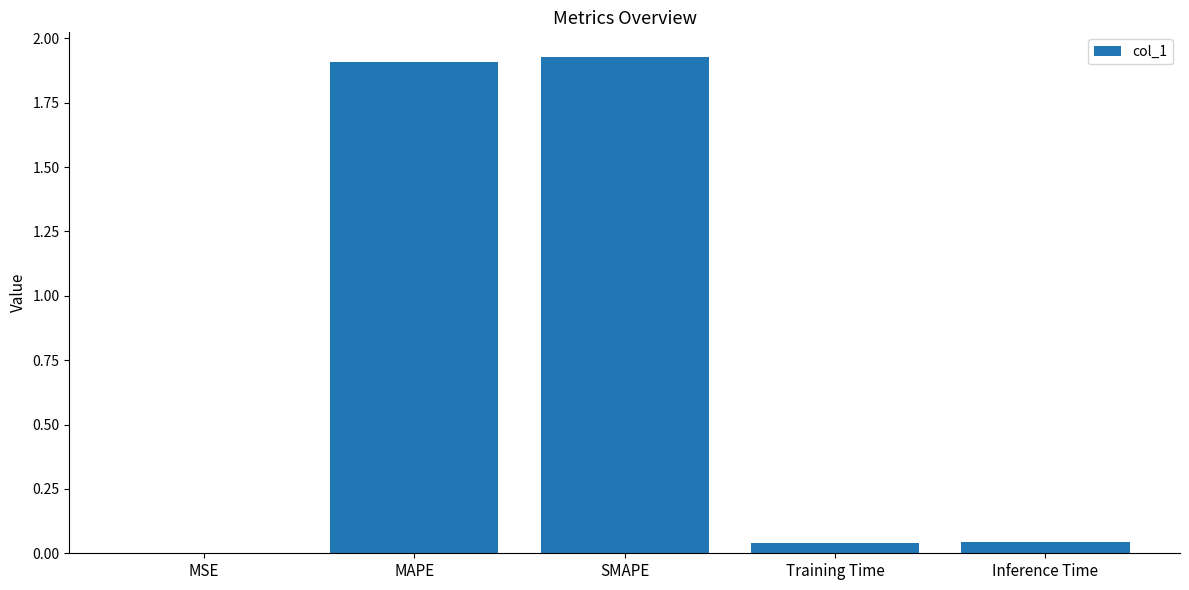

What is the sum of the values at Inference Time and SMAPE?

2.0